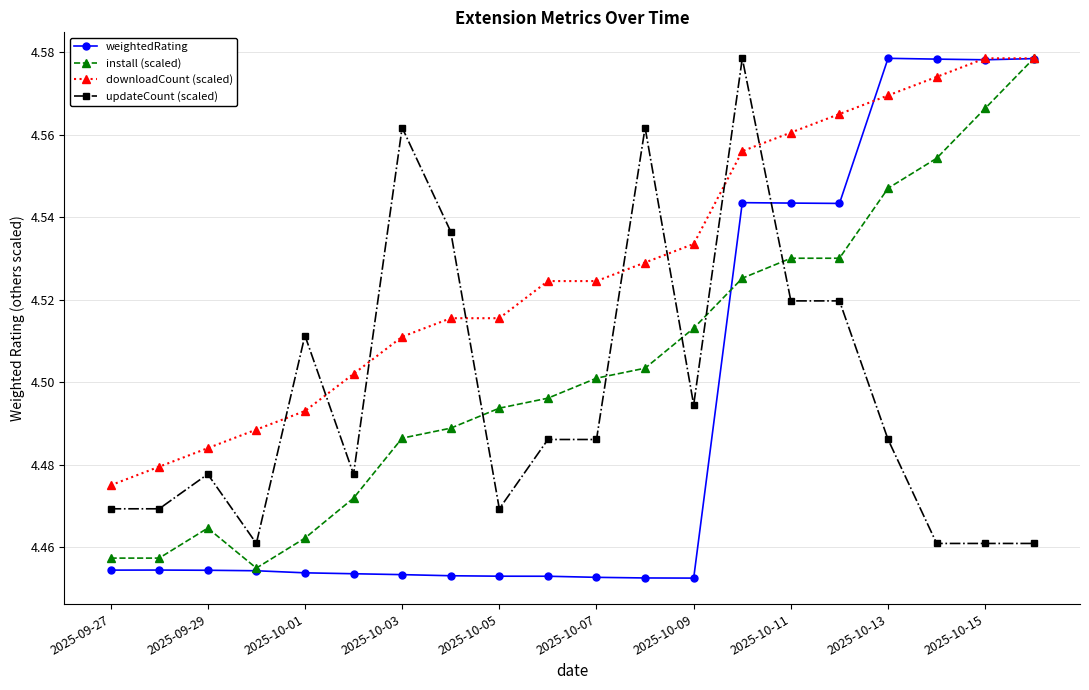

Rank the series by their average value, from highest to lowest.

downloadCount (scaled), install (scaled), updateCount (scaled), weightedRating